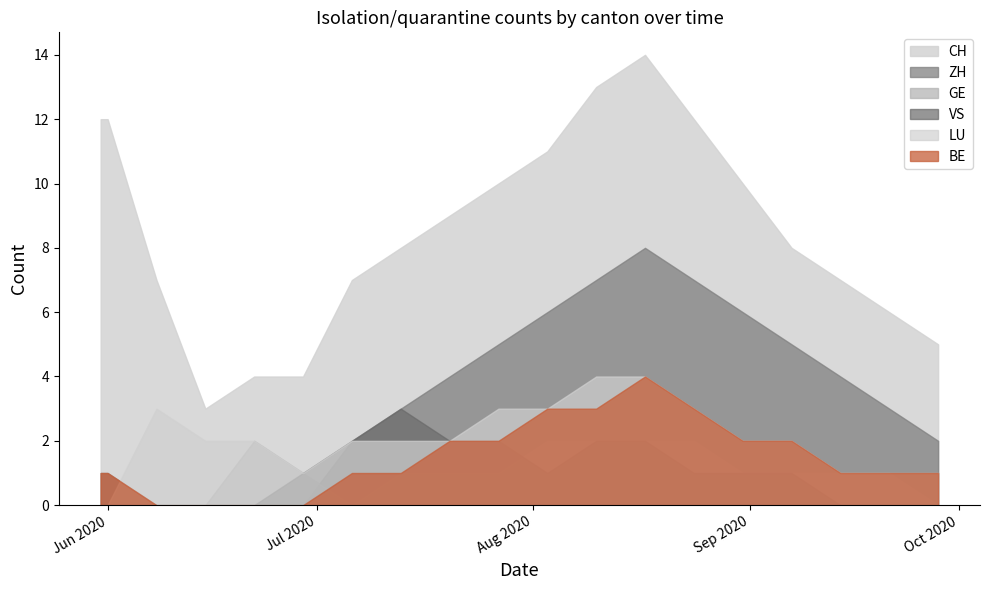

Does the chart have visible grid lines?

No